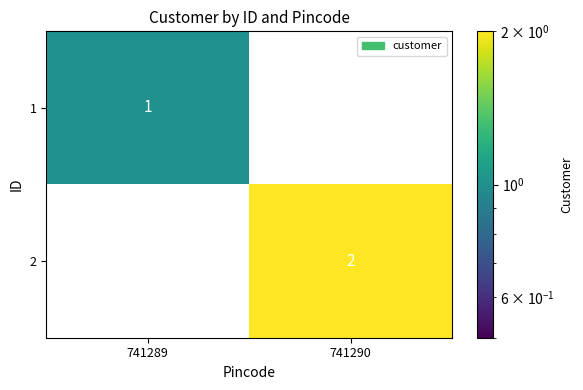

Is it true that 1 equals 1 at 741289?

True